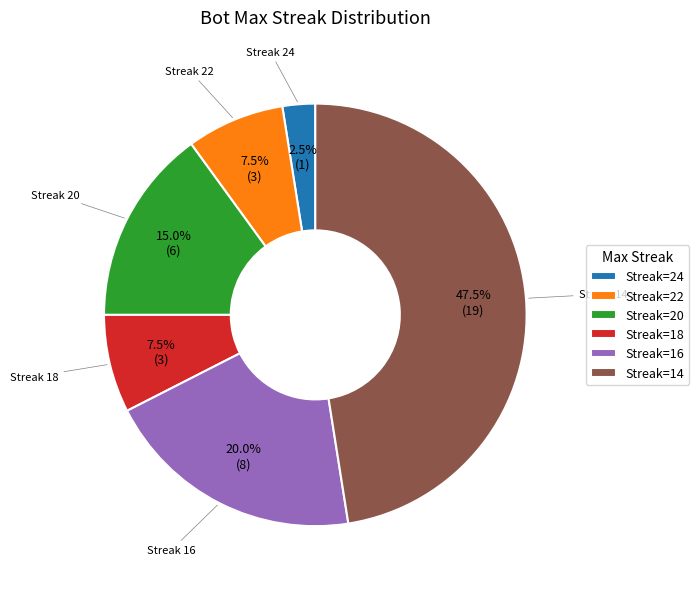

Combined, what portion of the pie is Streak=20 and Streak=16?

35.0%